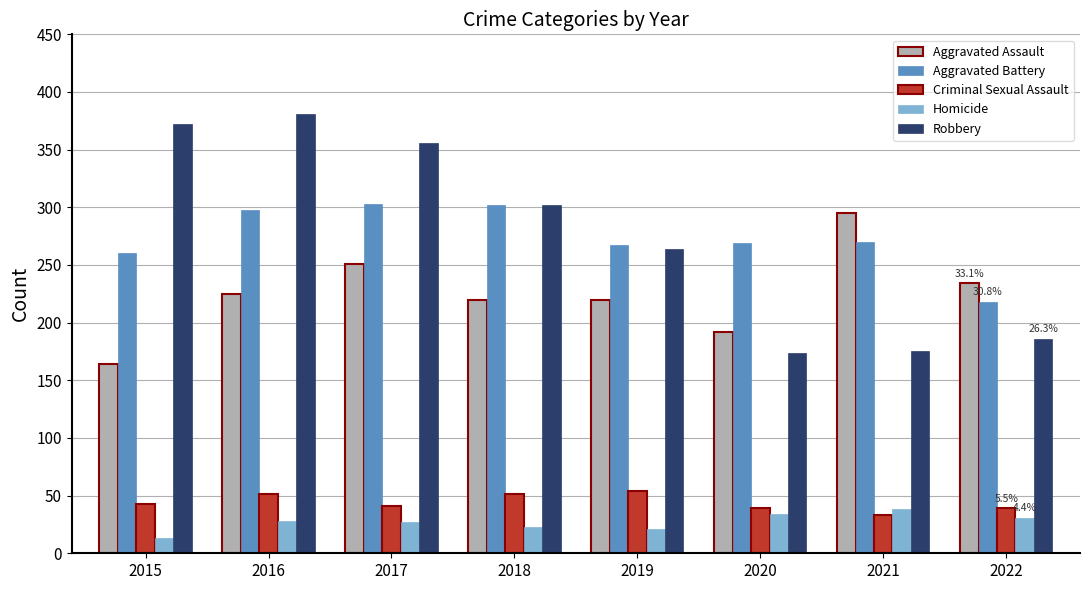

What is the total value across all series at 2018?

898